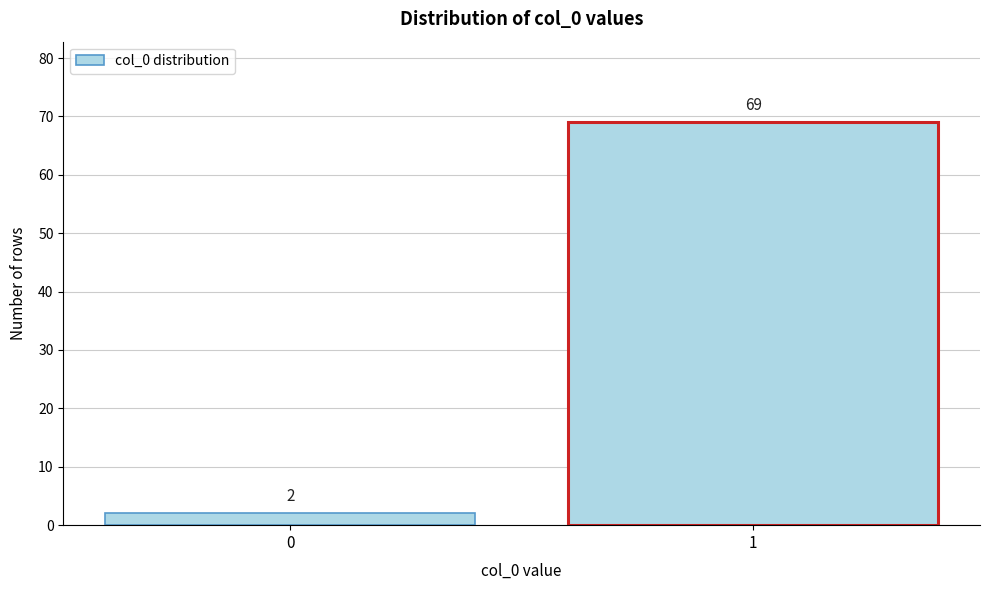

Reading left to right, transcribe all the data shown in this chart.

0=2	1=69